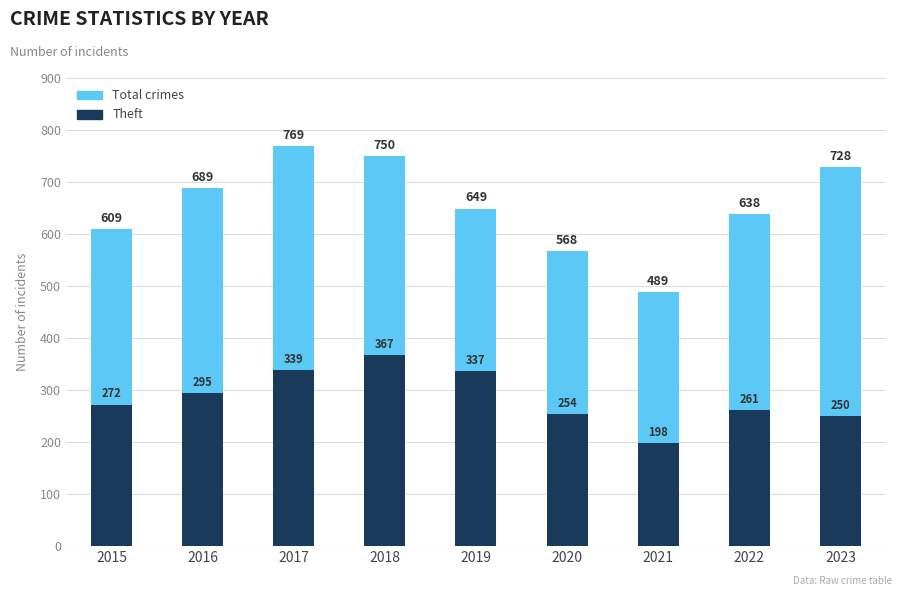

Is the value of Total crimes at 2016 greater than the value of Theft at 2020?

Yes